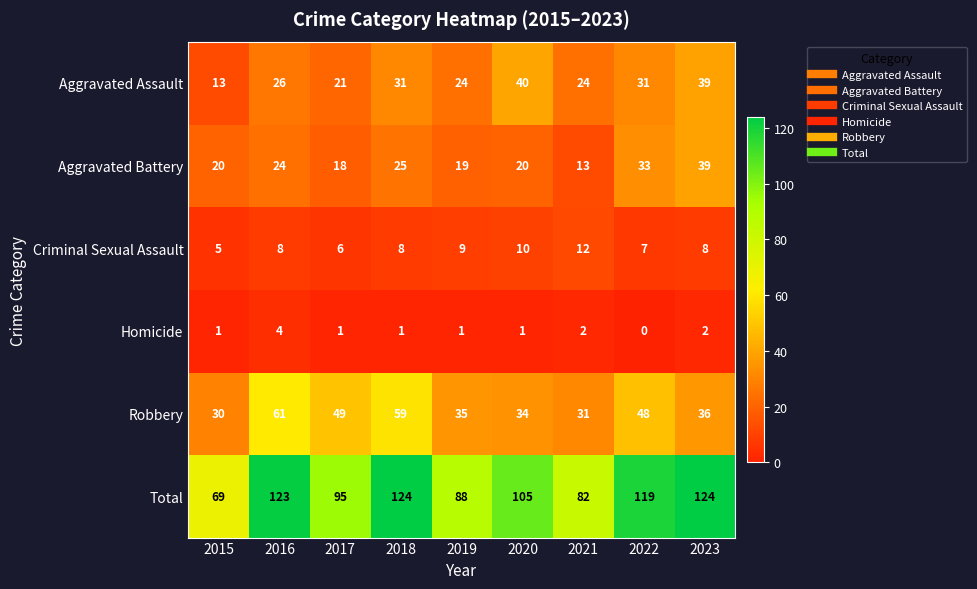

Read the Aggravated Assault value at 2016, to the nearest 10.

30